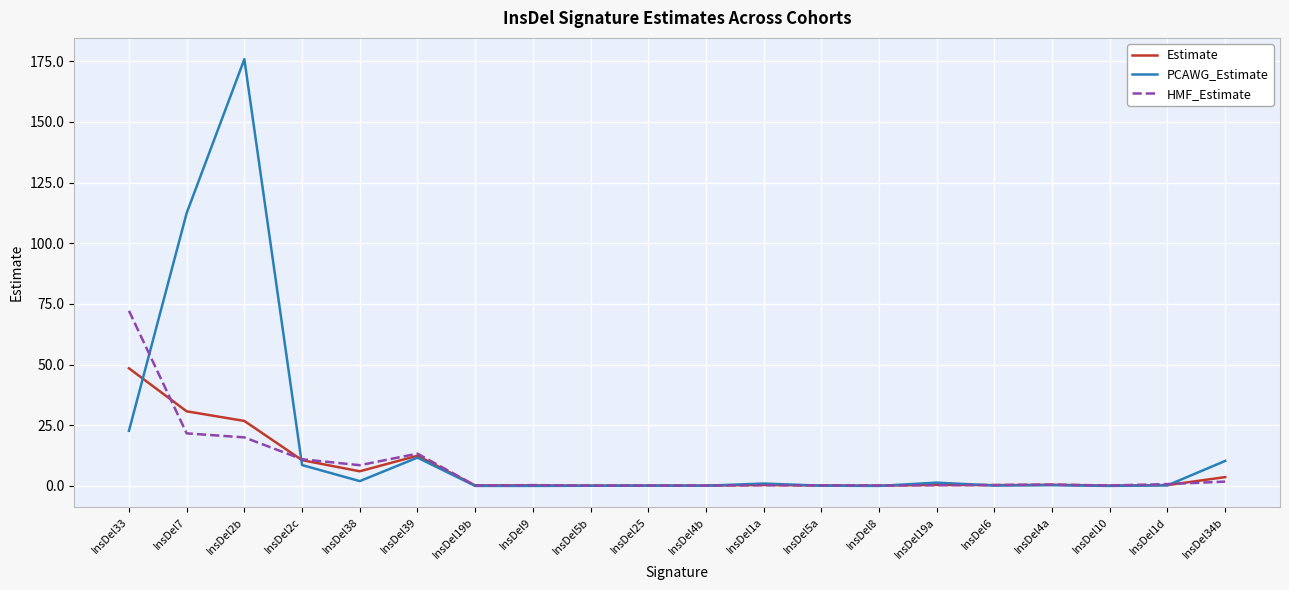

What is the sum of all HMF_Estimate values?

152.1